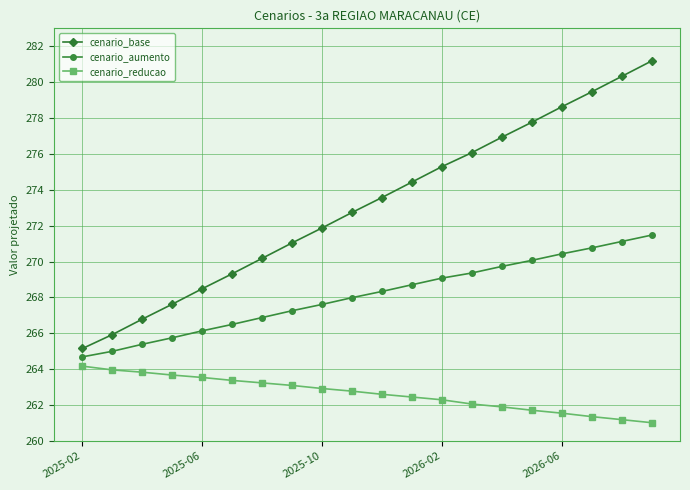

True or false: cenario_base and cenario_aumento cross at least once.

False